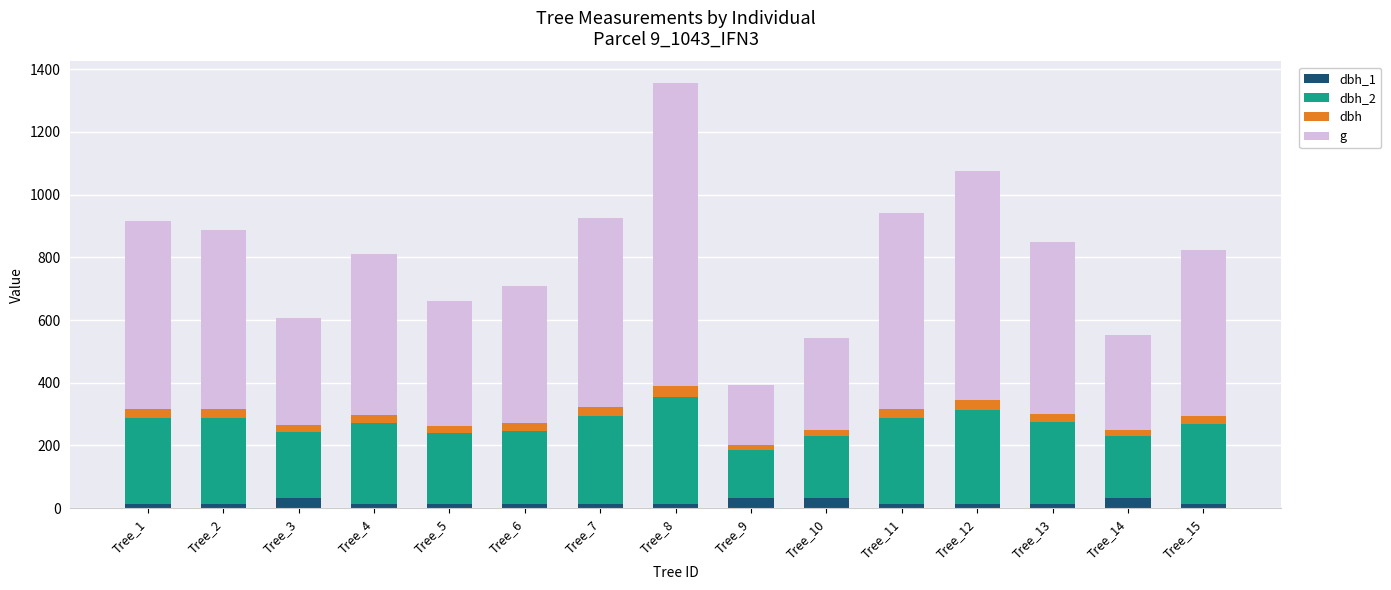

At which category is the sum across all series the highest?

Tree_8